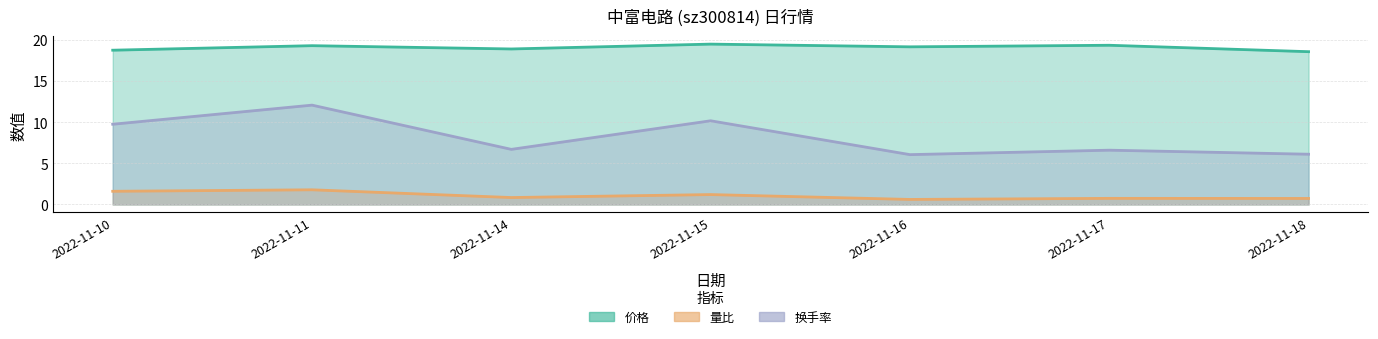

Is the value of 量比 at 2022-11-18 greater than the value of 换手率 at 2022-11-16?

No